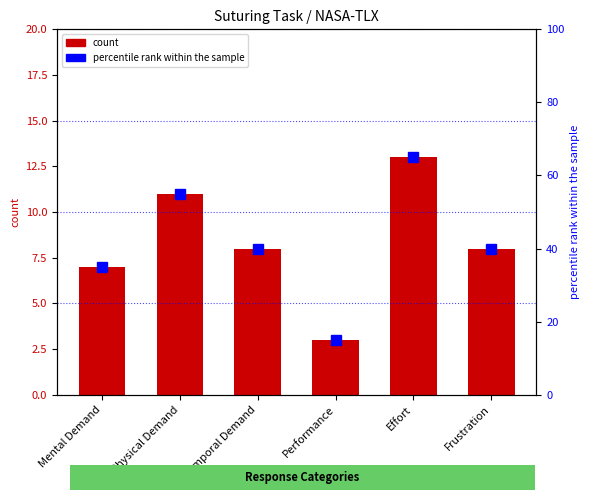

Which series has the largest range (max minus min)?

percentile rank within the sample